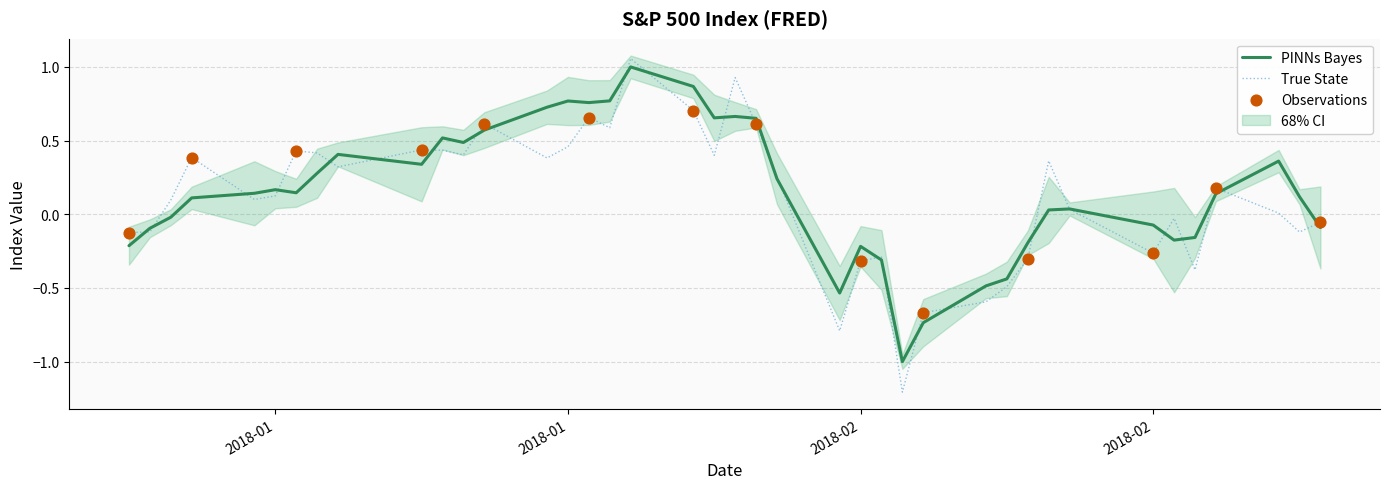

Between 2018-01-05 and 2018-02-06, which is larger?

2018-01-05